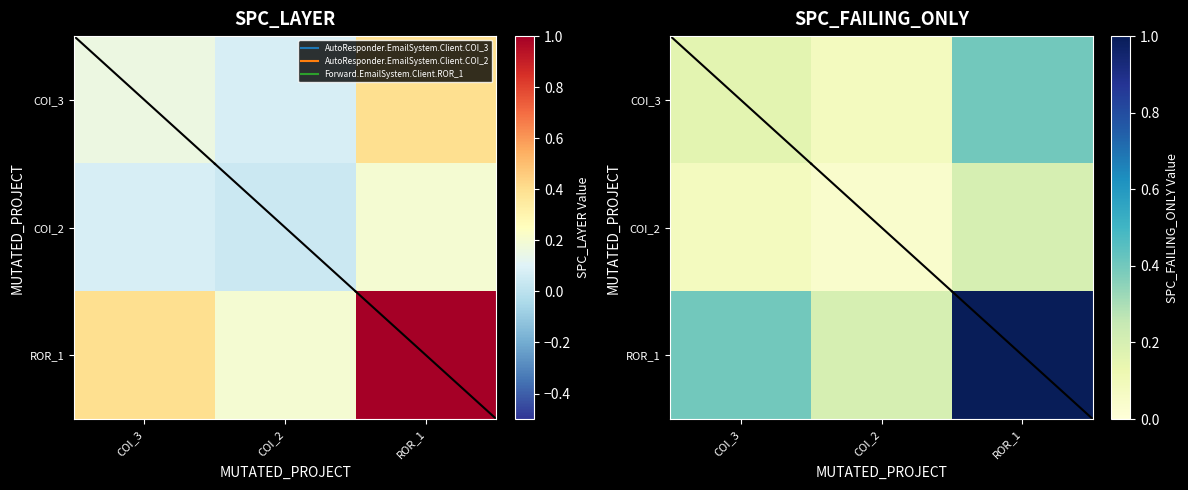

At which label is COI_2 closest to 0?

COI_2